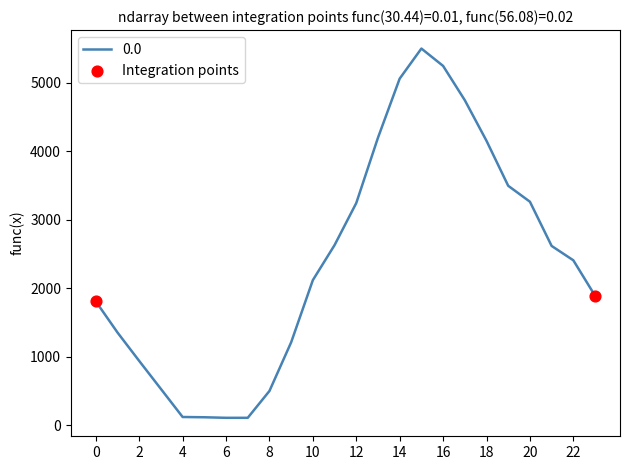

What is the difference between the maximum and minimum values?

5385.3